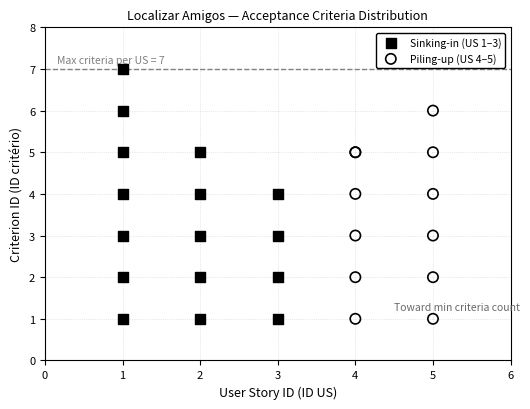

Which series contains the highest Y value?

Sinking-in (US 1–3)